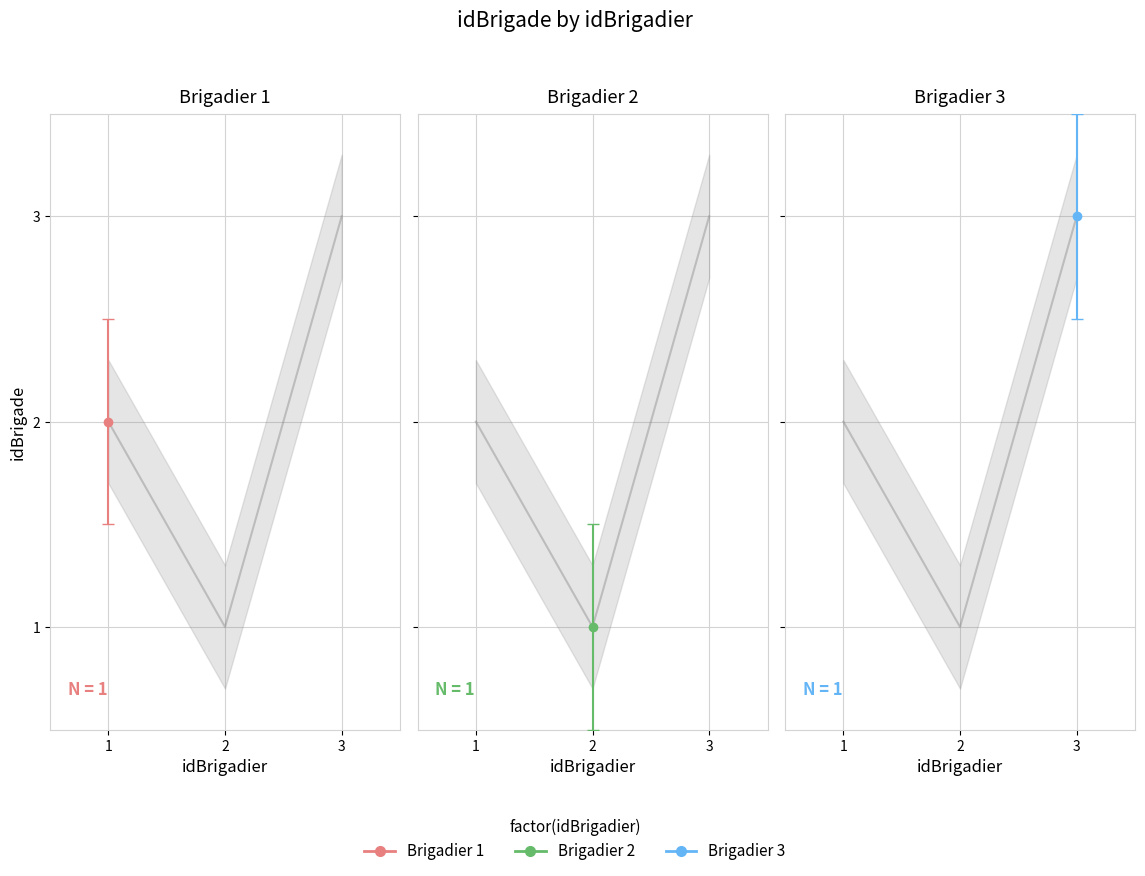

True or false: the data shows 1 at 2.

True